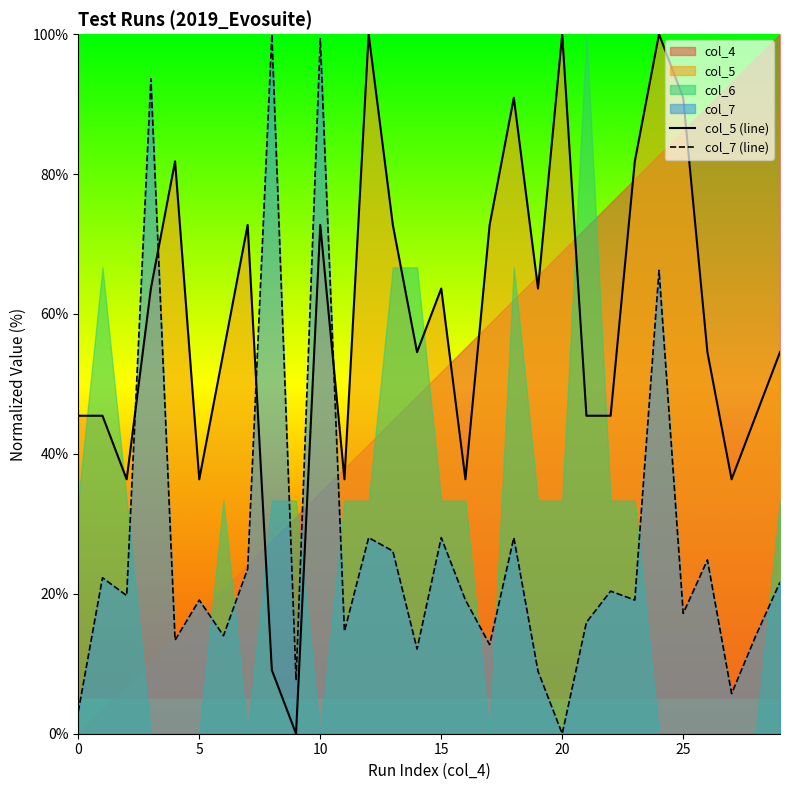

The col_5 (line) series shows 90.9 at 25. True or false?

True